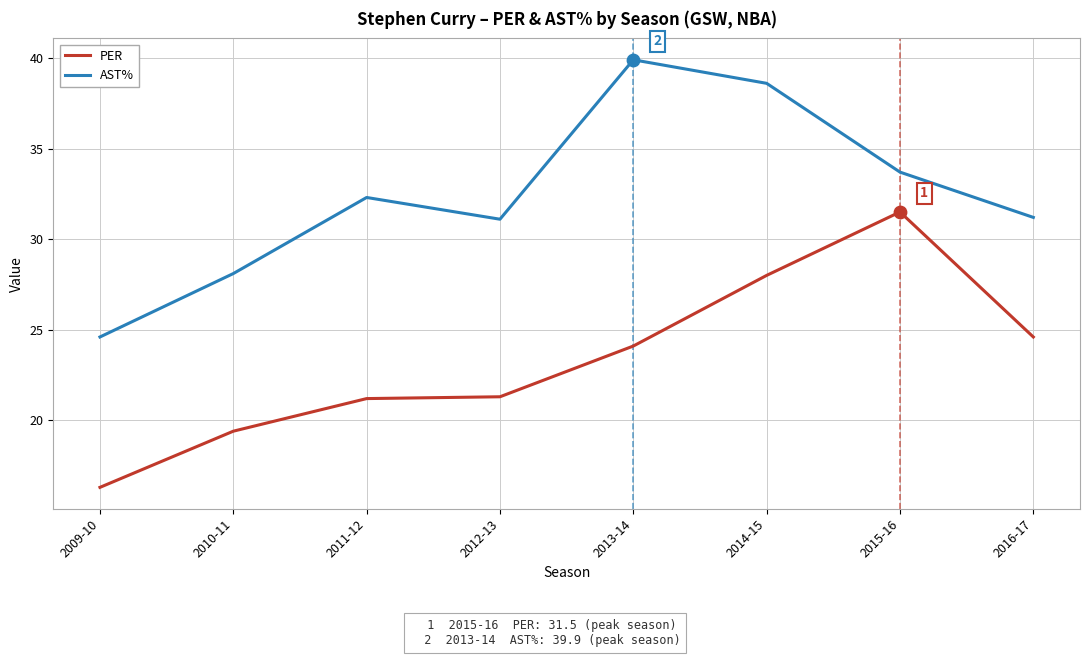

Between 2013-14 and 2016-17, which series saw the biggest shift?

AST%